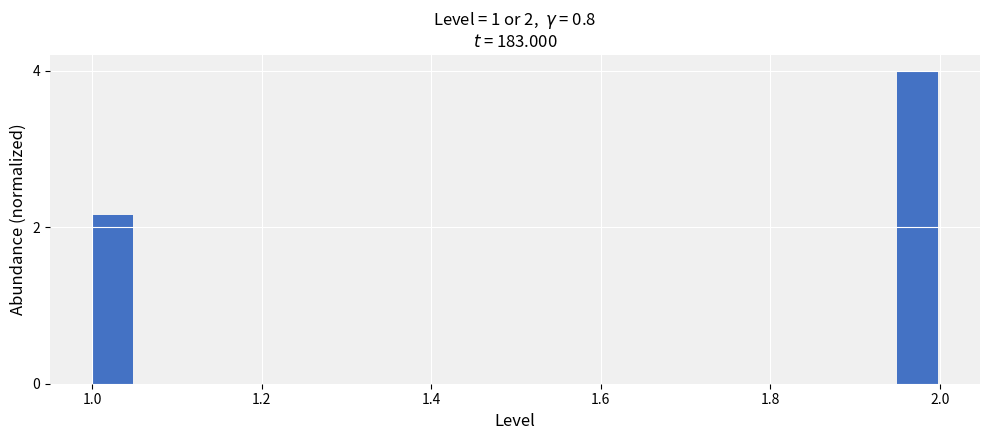

Read against the x-axis, roughly where is the centre of the tallest bar?

1.98